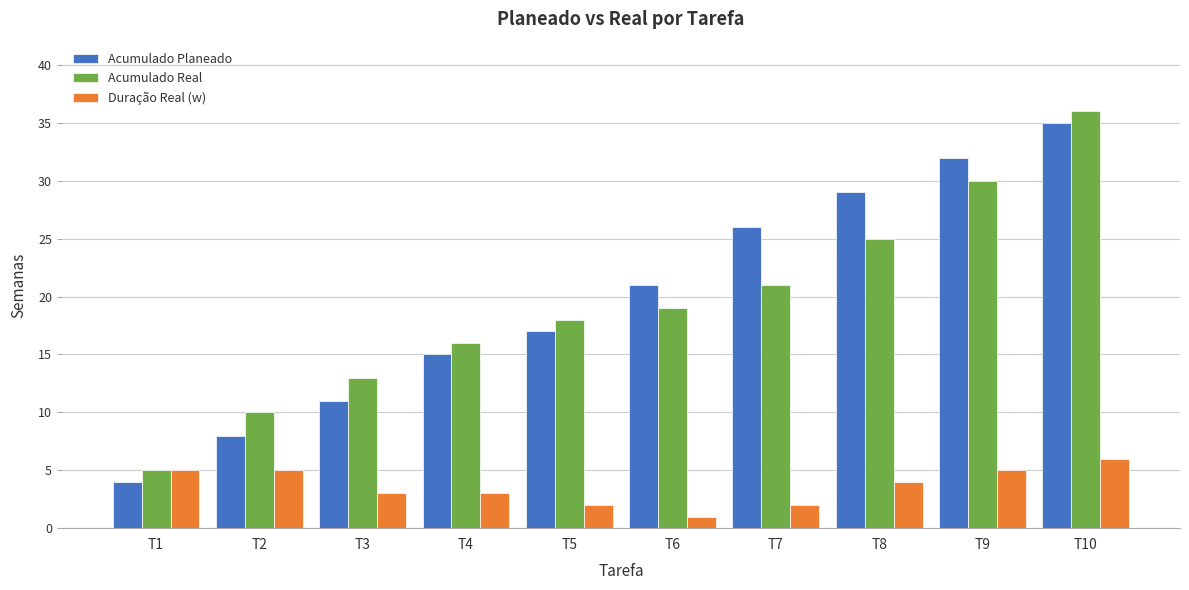

What is the value of the Duração Real (w) bar at the 5th from the left?

2